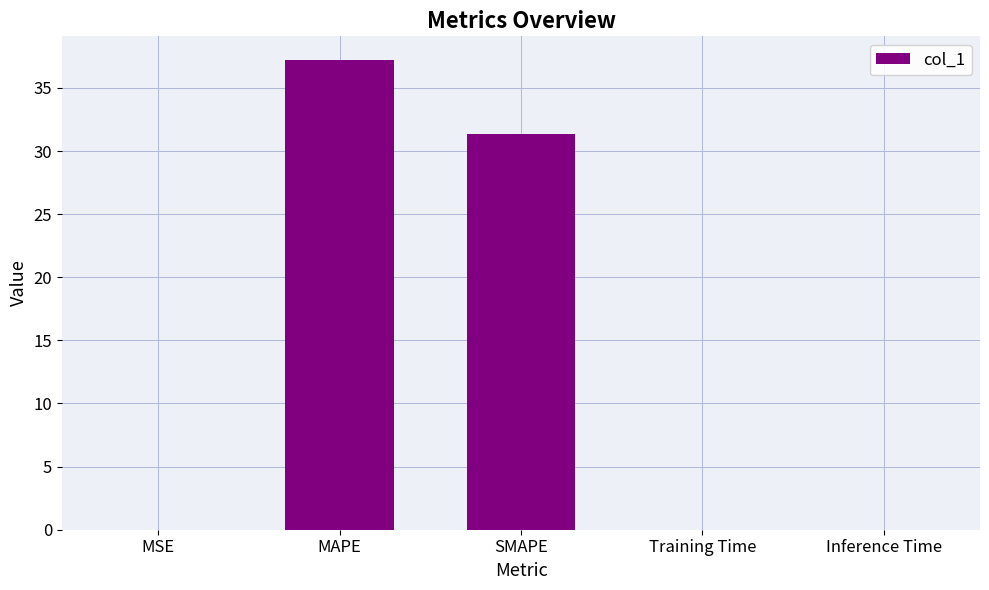

The value at Training Time is 0.0. True or false?

True